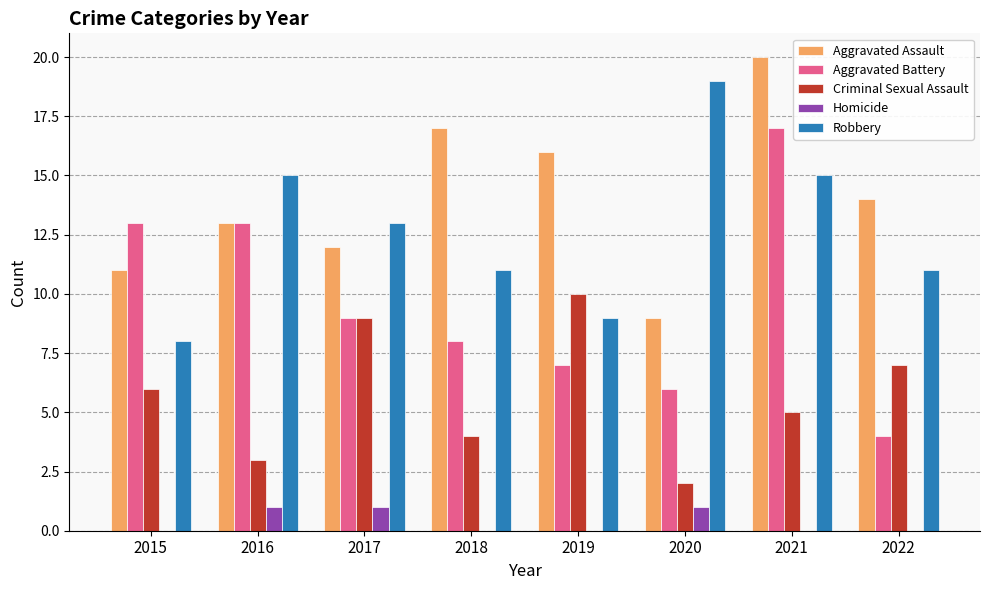

How many categories are shown in the chart?

8